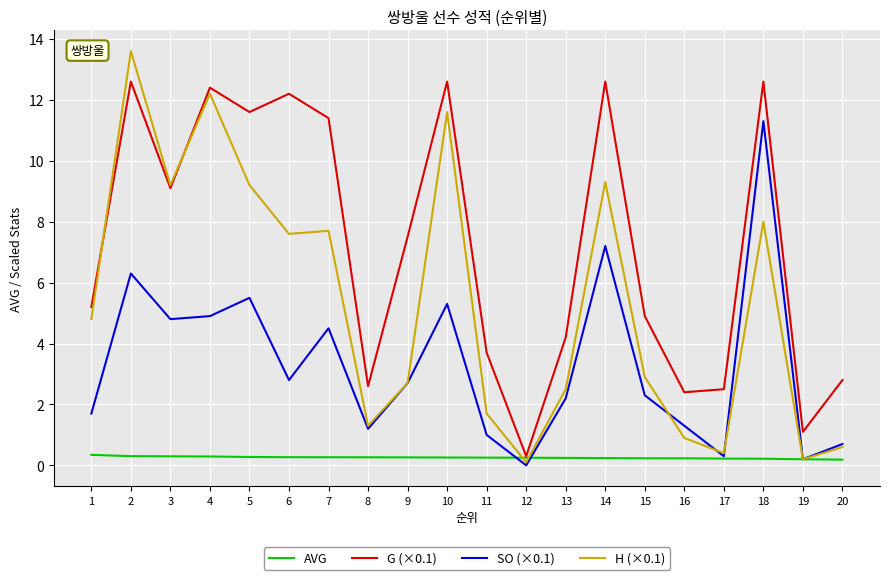

How many lines are shown in the chart?

4